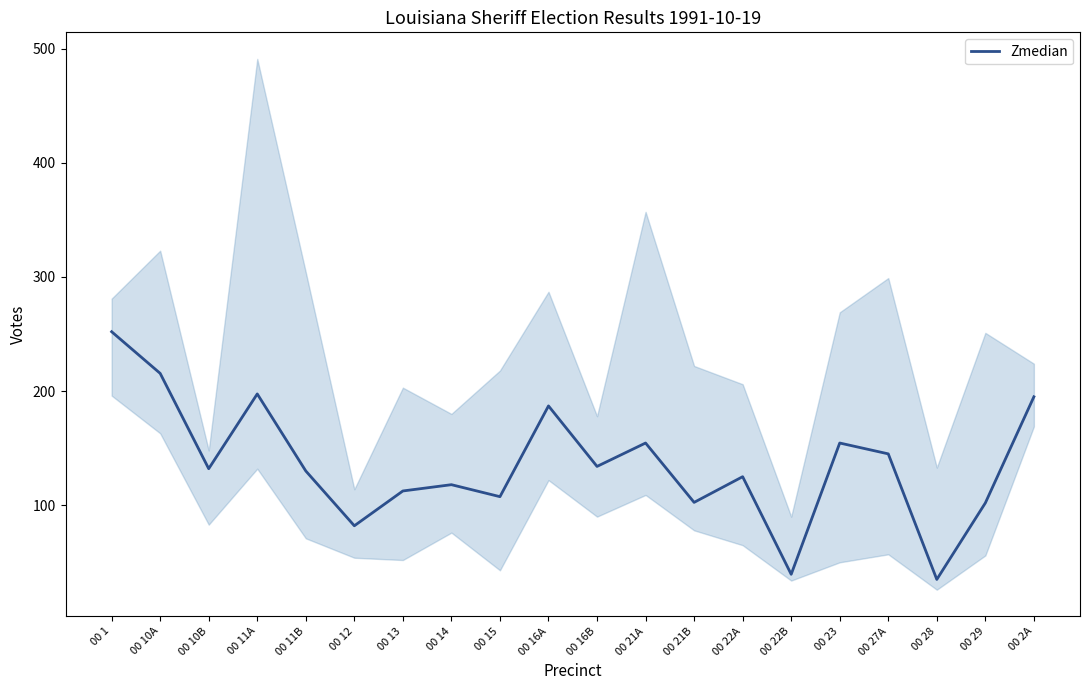

Does the chart display data point markers on the line(s)?

No